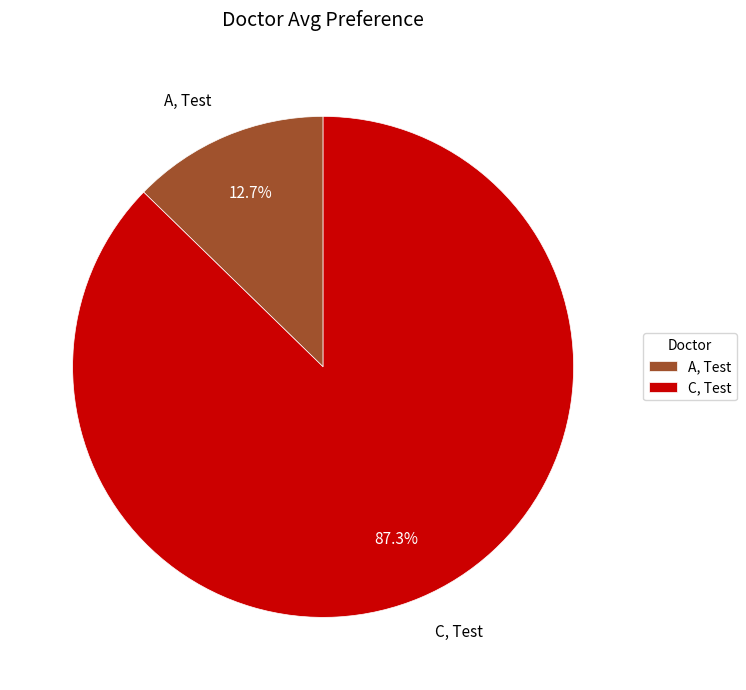

The C, Test slice represents 99% of the pie. True or false?

False